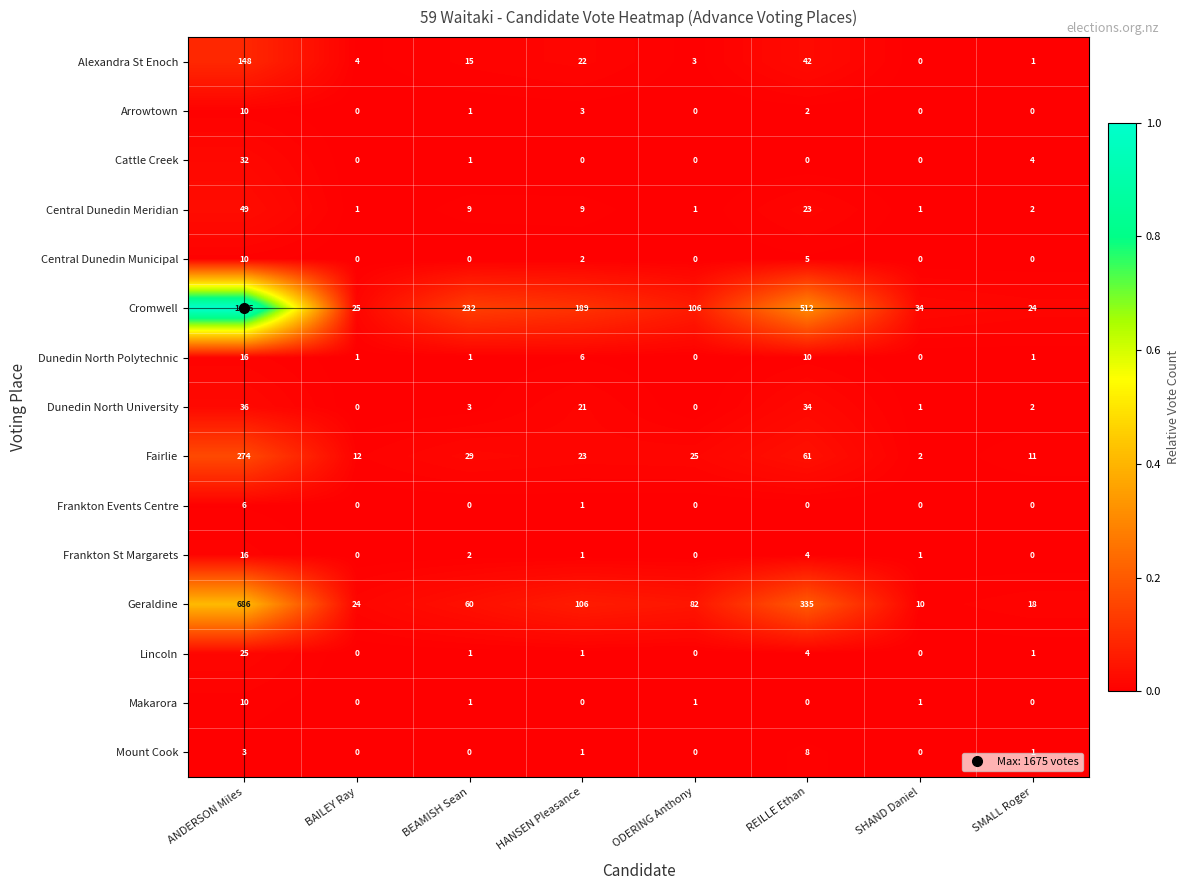

Which label corresponds to the largest value in the chart?

ANDERSON Miles